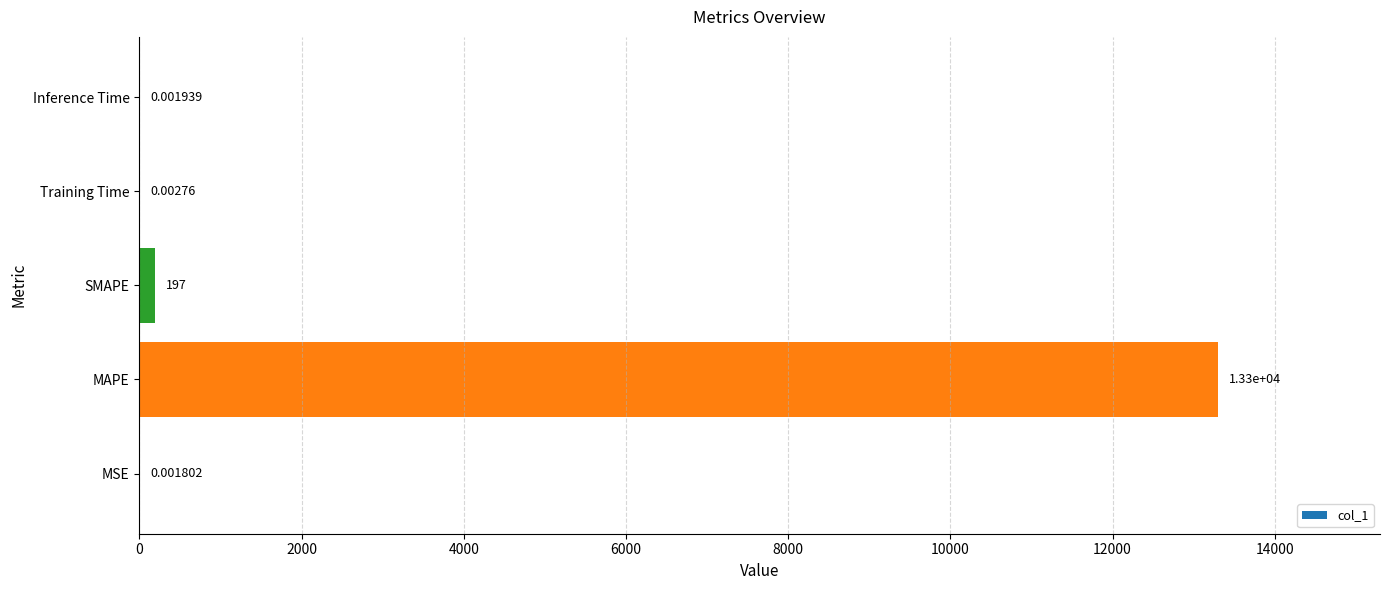

What is the average value?

2699.6